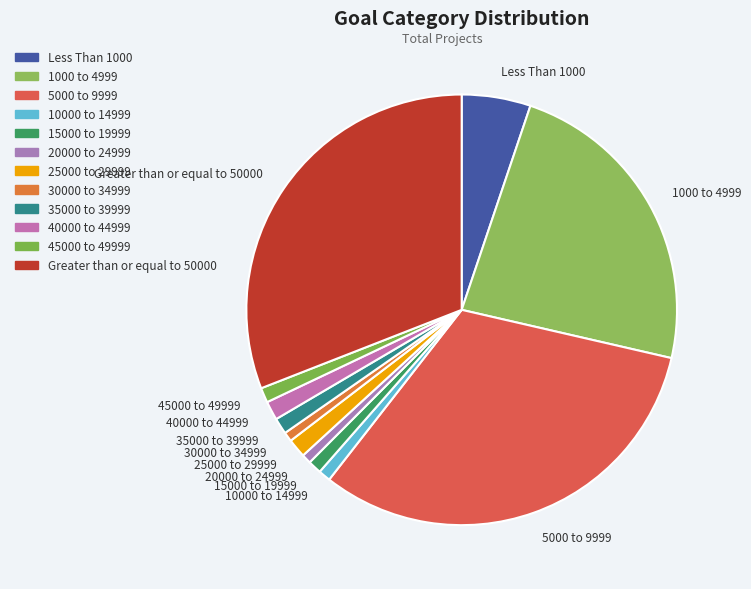

Which category has the biggest portion of the pie?

5000 to 9999